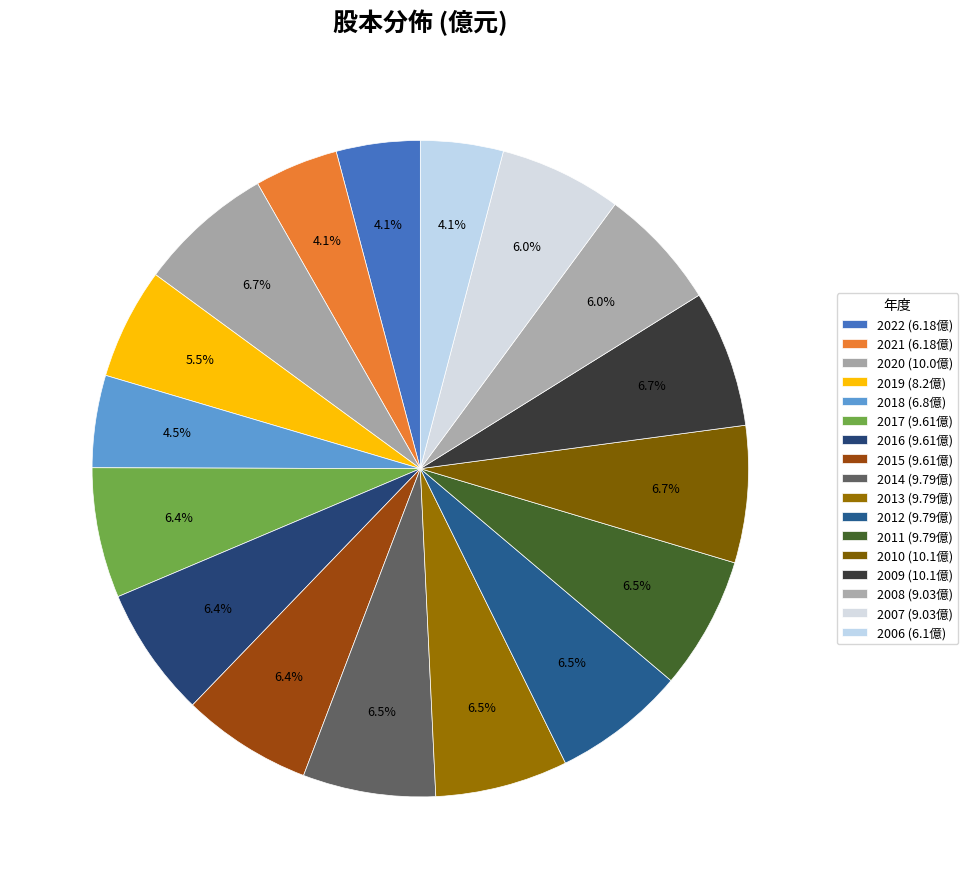

Count the number of slices in the pie.

17